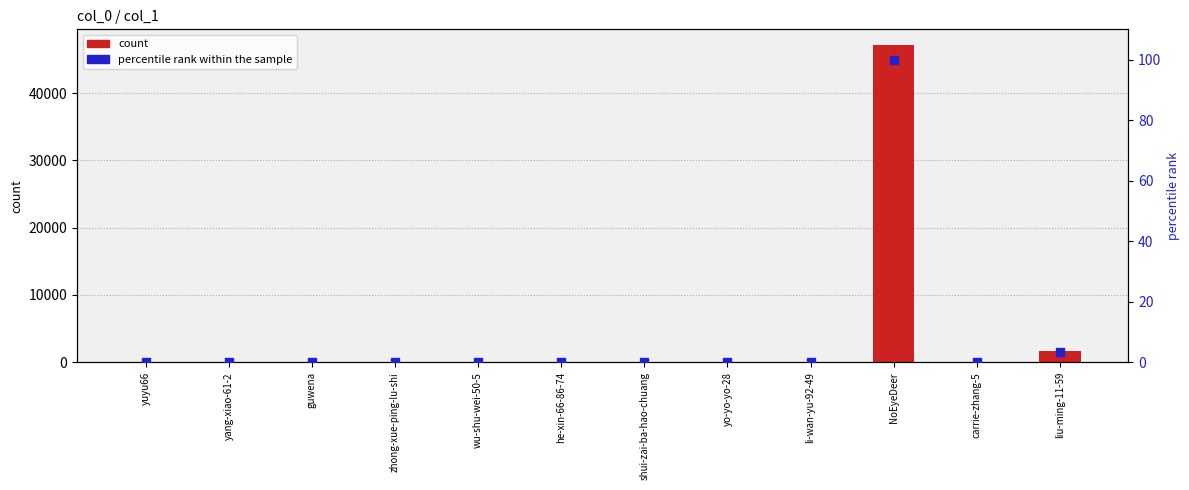

Which series has the largest Y range (max minus min)?

col_1 count